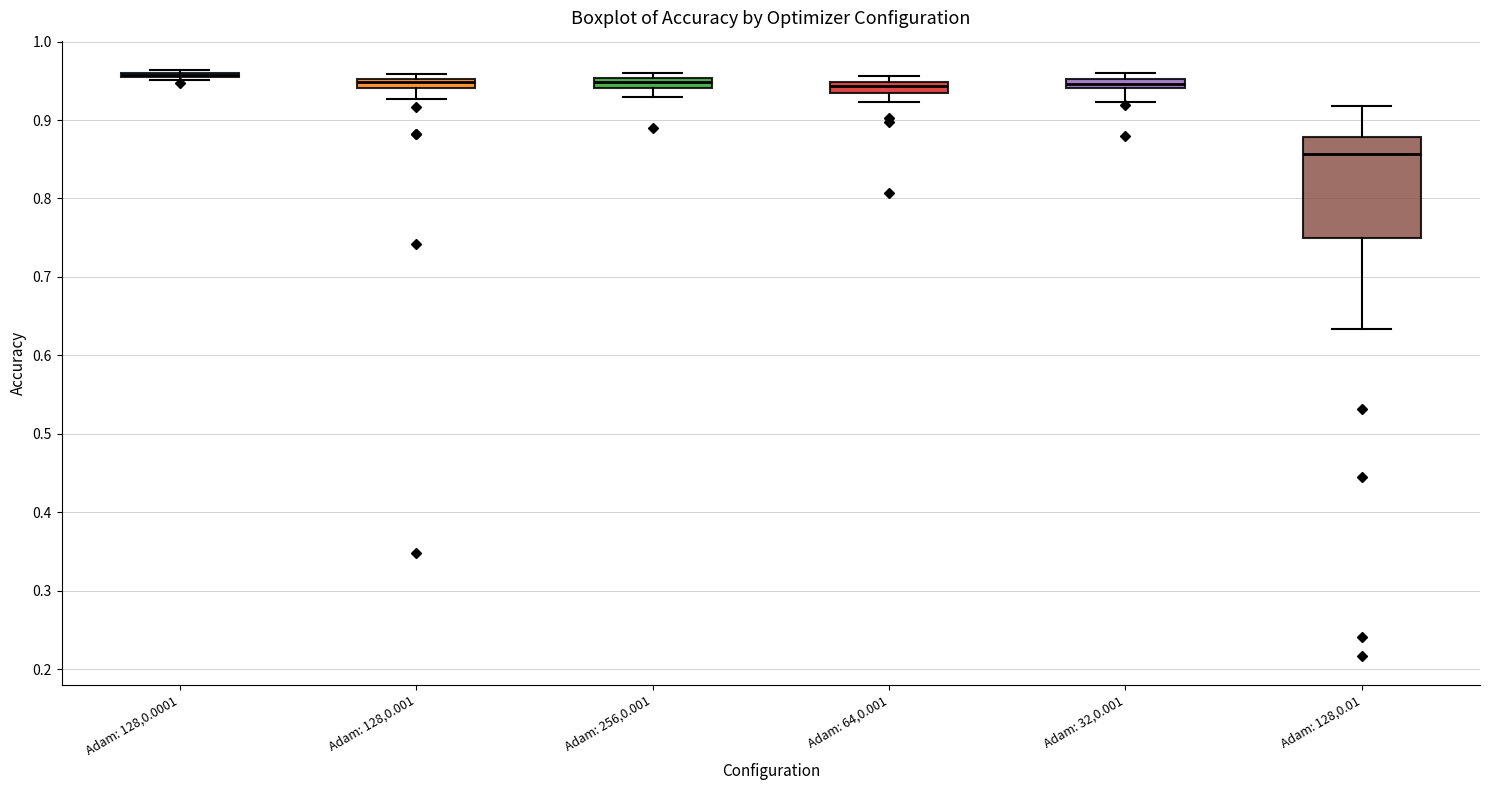

Which box is the tallest, from its lower edge to its upper edge?

Adam: 128,0.01